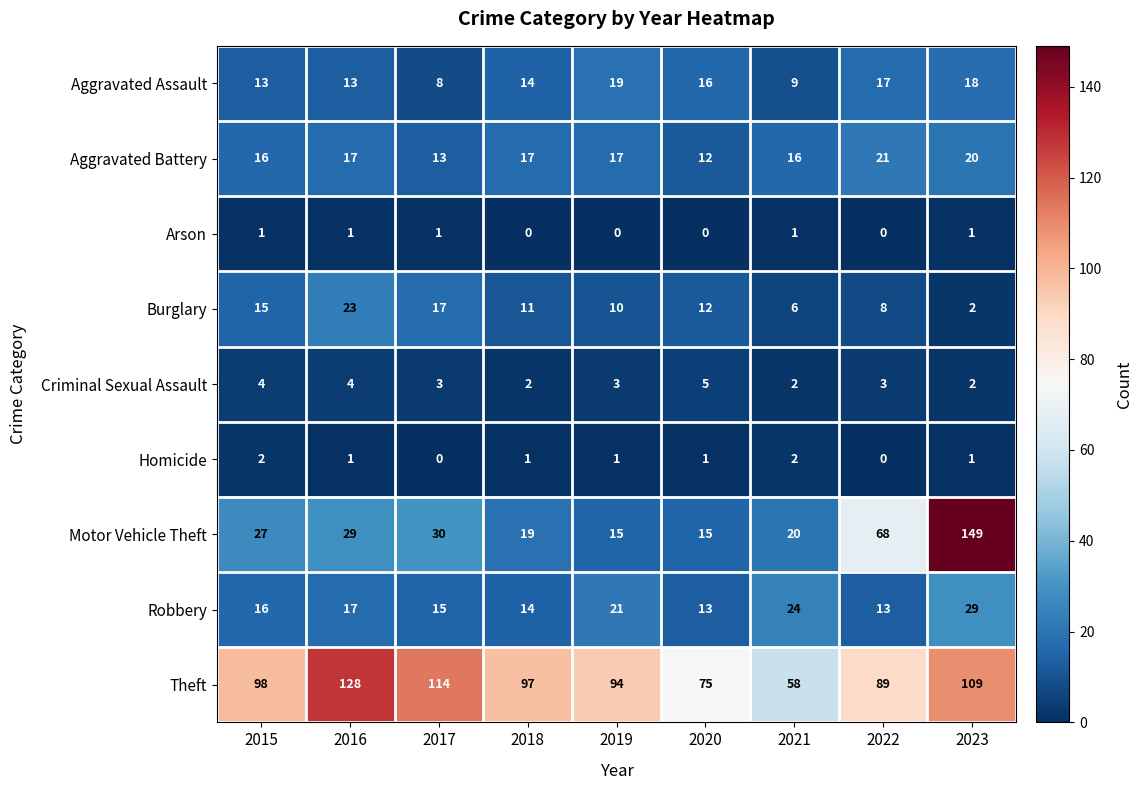

Count the number of data series in this chart.

9